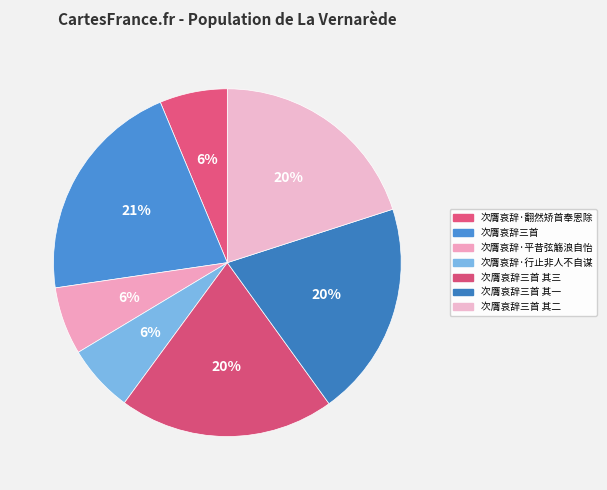

What is the smallest slice in the pie chart?

次膺哀辞·平昔弦觞浪自怡